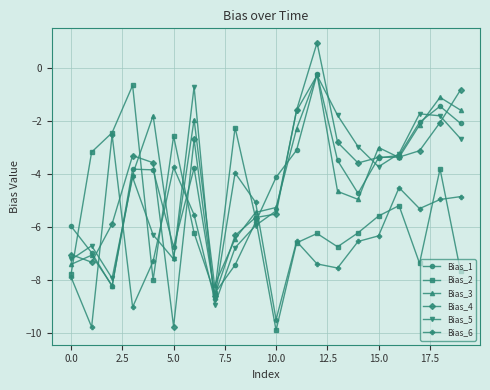

How many intersections are there between Bias_6 and Bias_4?

6